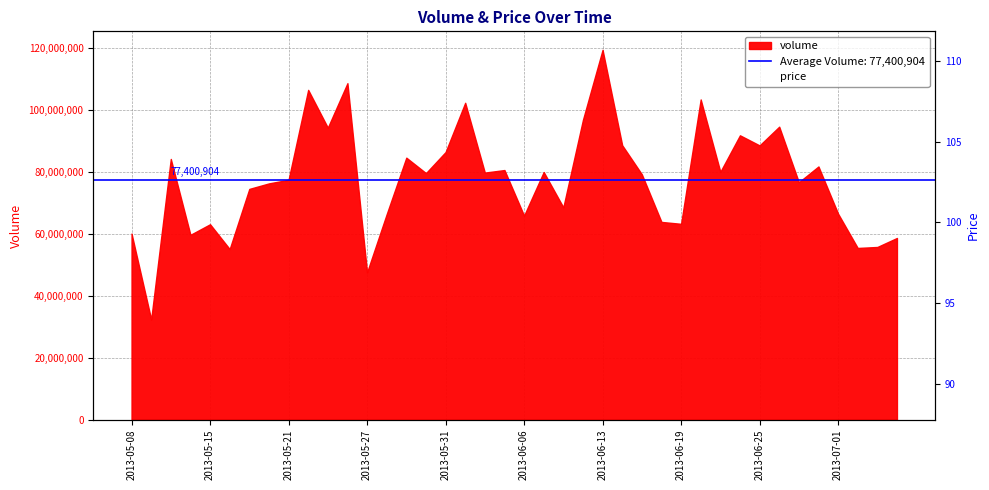

The value at 25 is 93.7. True or false?

True